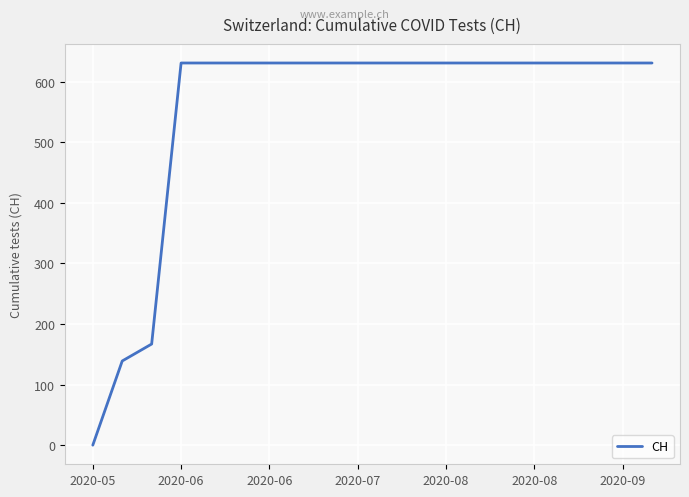

What is the difference between the maximum and minimum values?

631